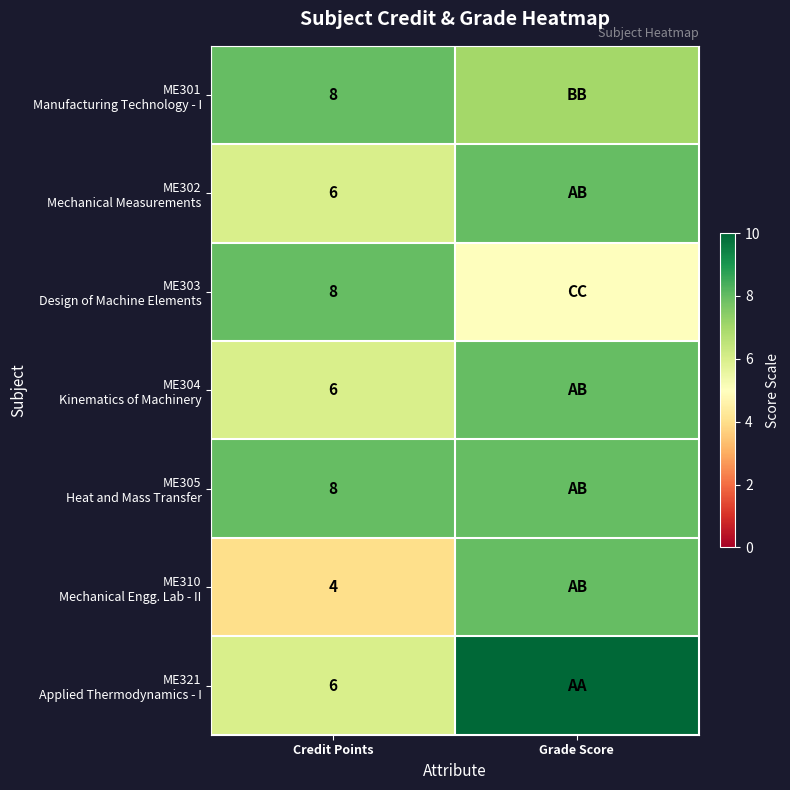

What is the spread (max minus min) of values at Credit Points?

4